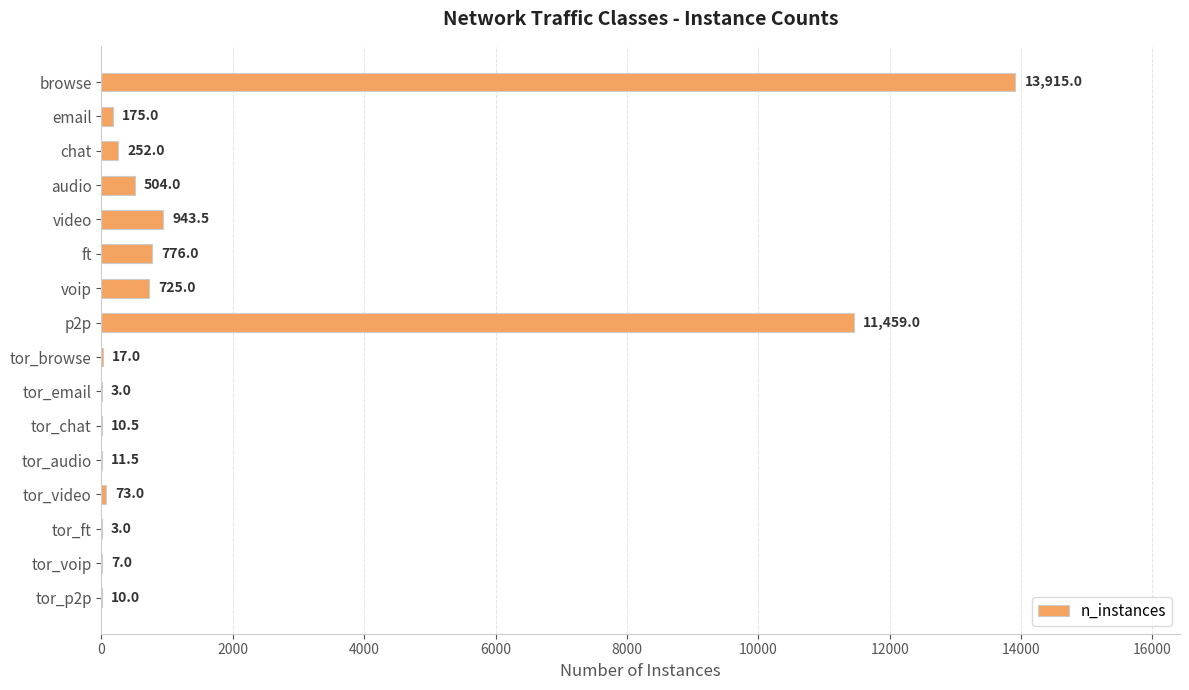

Which label corresponds to the largest value in the chart?

browse